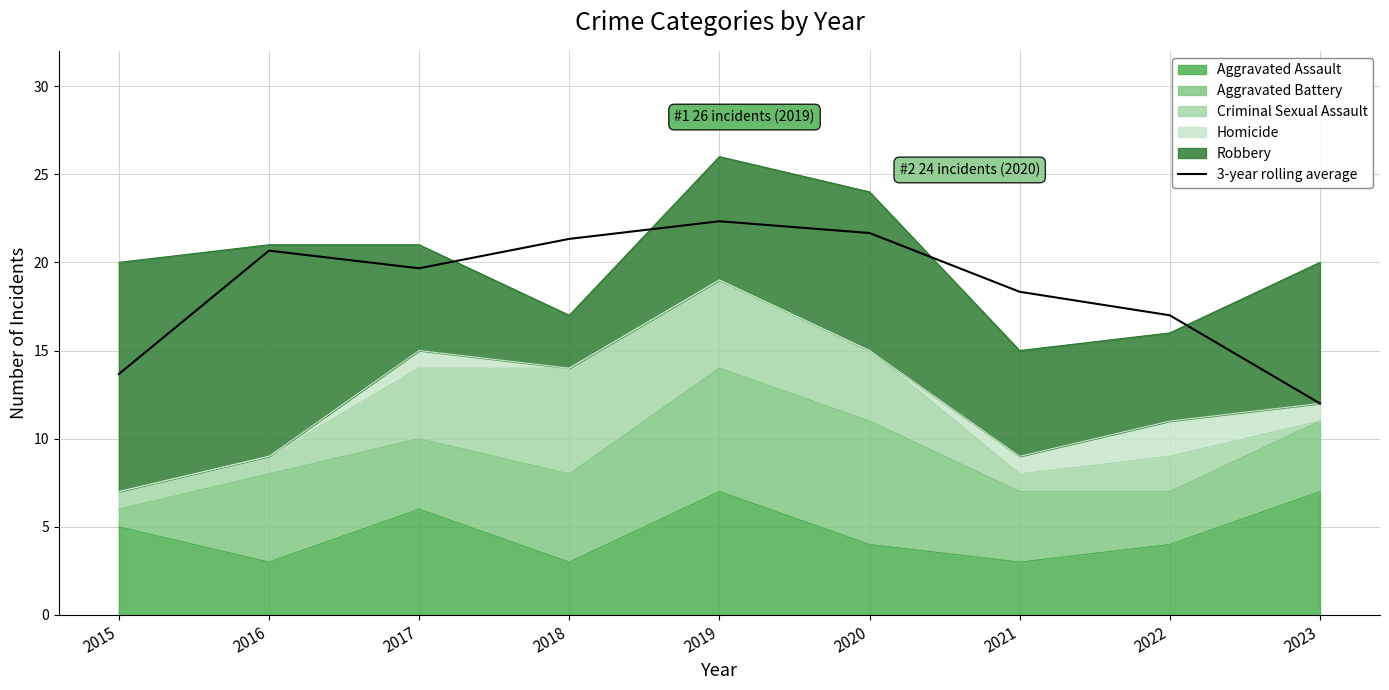

What is the sum of the values at 2017 and 2021?

38.0